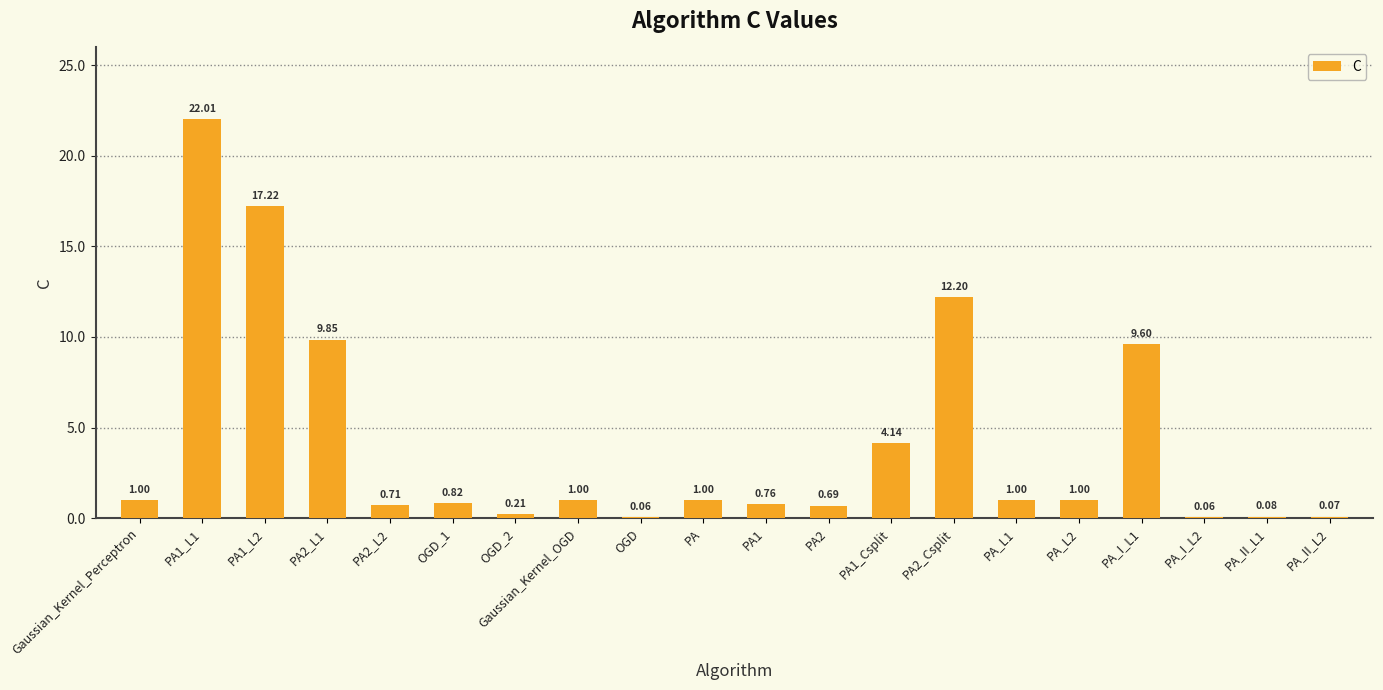

What is the change in value from PA1_L2 to PA1?

-16.5